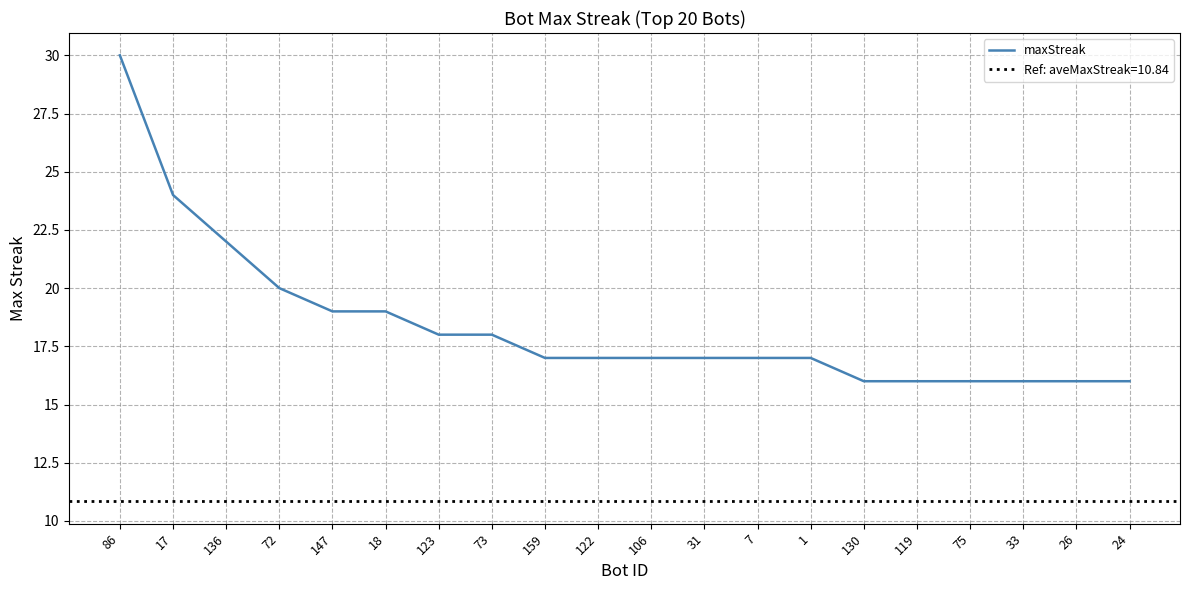

What is the smallest value displayed?

16